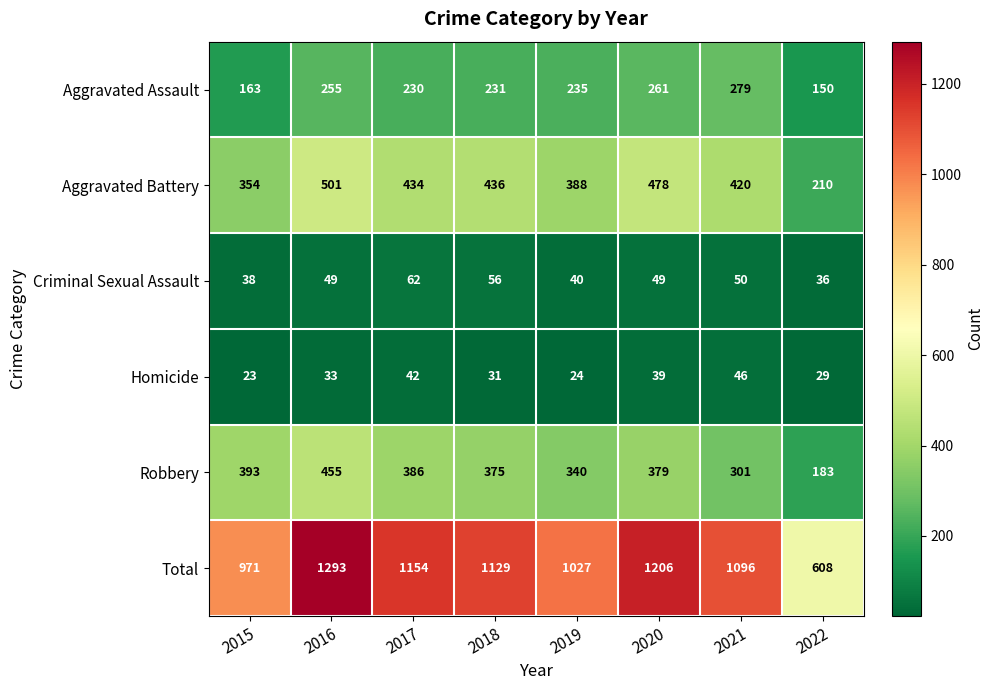

What is the difference between the Homicide values at 2018 and 2021?

15